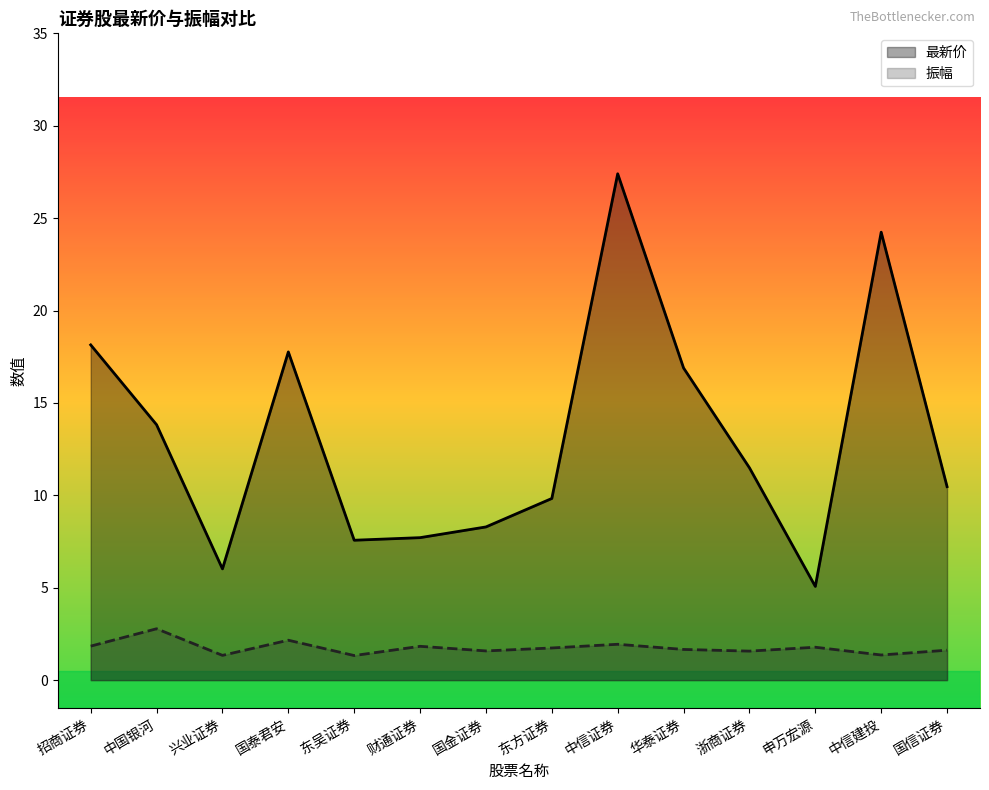

How many data points does each series have?

14